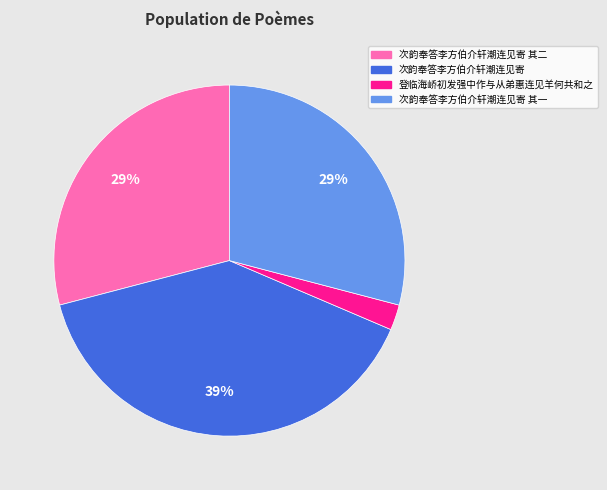

To the nearest percent, what is the average slice percentage?

25%